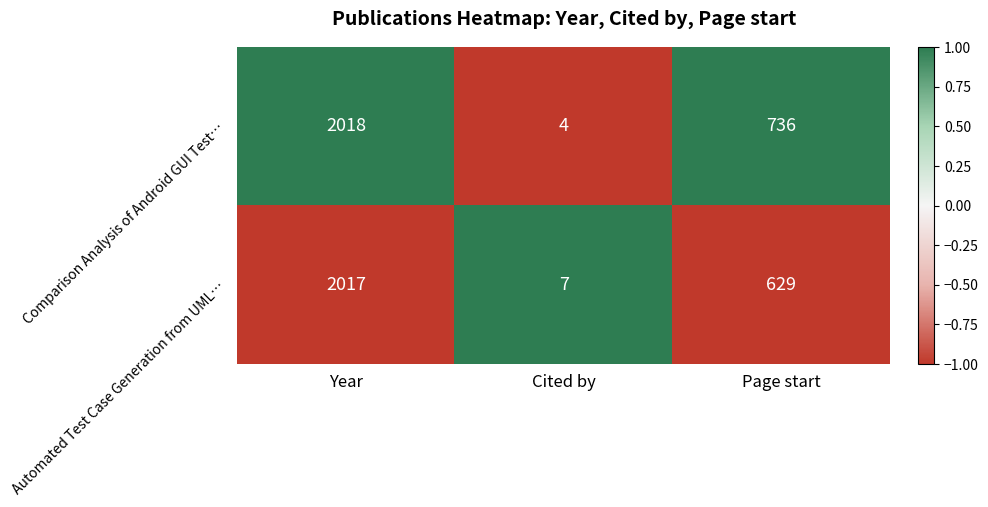

True or false: Comparison Analysis of Android GUI Test… has a value of 736 at Page start.

True